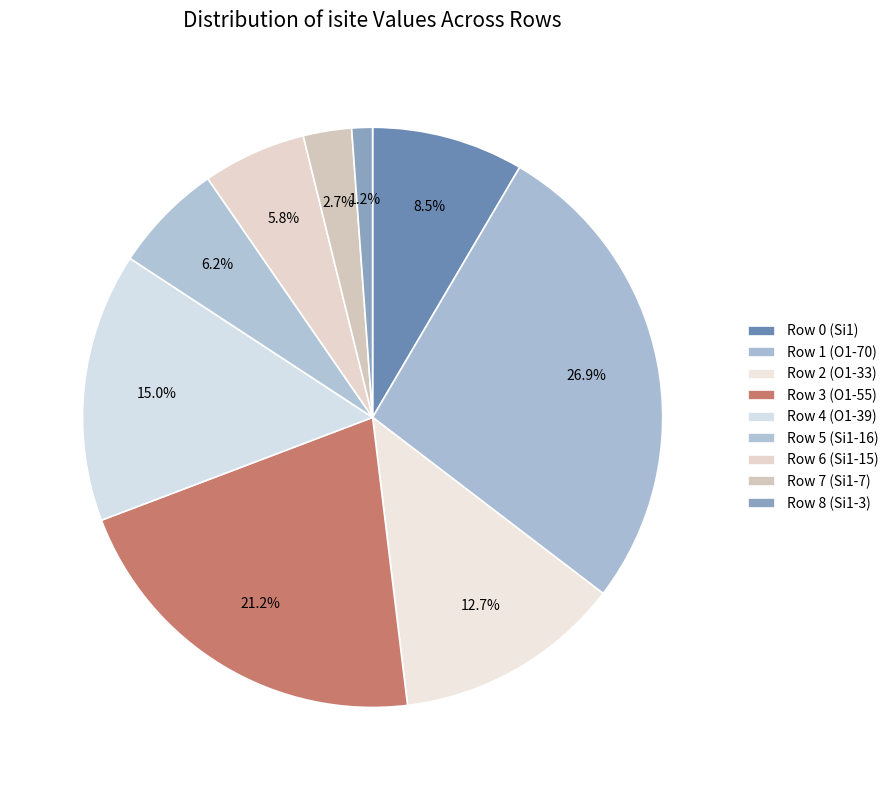

To the nearest percent, what percentage of the pie is Row 4 (O1-39)?

15%